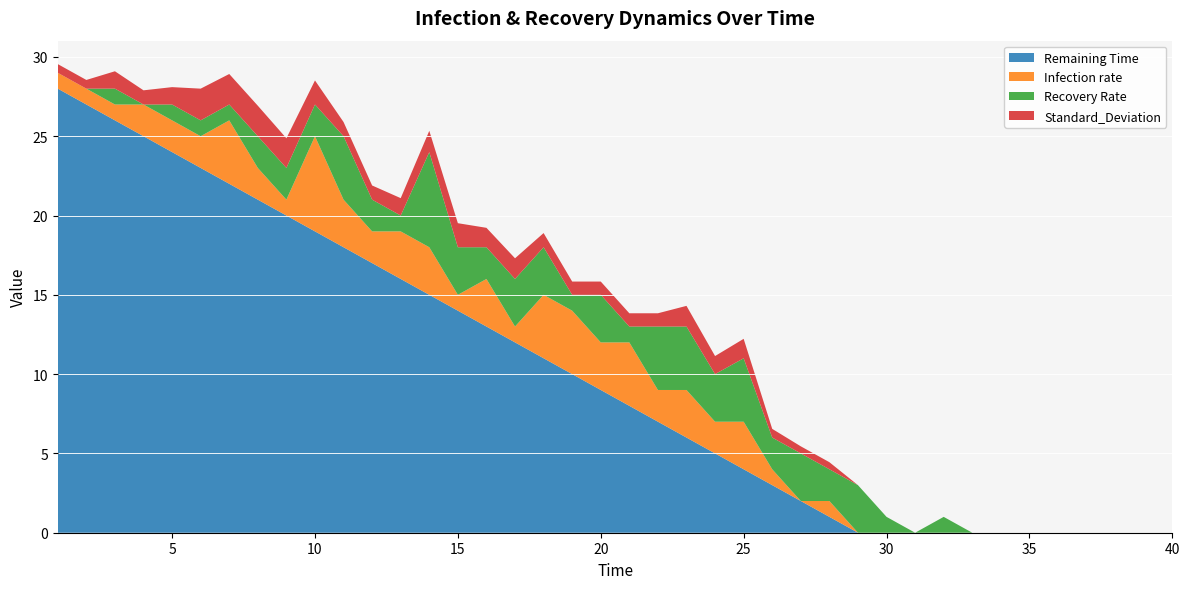

Reading left to right, transcribe all the data shown in this chart.

Remaining Time: 28.0	27.0	26.0	25.0	24.0	23.0	22.0	21.0	20.0	19.0	18.0	17.0	16.0	15.0	14.0	13.0	12.0	11.0	10.0	9.0	8.0	7.0	6.0	5.0	4.0	3.0	2.0	1.0	0.0	0.0	0.0	0.0	0.0	0.0	0.0	0.0	0.0	0.0	0.0	0.0
Infection rate: 1.0	1.0	1.0	2.0	2.0	2.0	4.0	2.0	1.0	6.0	3.0	2.0	3.0	3.0	1.0	3.0	1.0	4.0	4.0	3.0	4.0	2.0	3.0	2.0	3.0	1.0	0.0	1.0	0.0	0.0	0.0	0.0	0.0	0.0	0.0	0.0	0.0	0.0	0.0	0.0
Recovery Rate: 0.0	0.0	1.0	0.0	1.0	1.0	1.0	2.0	2.0	2.0	4.0	2.0	1.0	6.0	3.0	2.0	3.0	3.0	1.0	3.0	1.0	4.0	4.0	3.0	4.0	2.0	3.0	2.0	3.0	1.0	0.0	1.0	0.0	0.0	0.0	0.0	0.0	0.0	0.0	0.0
Standard_Deviation: 0.5	0.5	1.1	0.9	1.1	2.0	1.9	1.9	1.9	1.5	0.9	0.9	1.1	1.3	1.5	1.2	1.3	0.9	0.8	0.8	0.8	0.8	1.3	1.1	1.2	0.5	0.4	0.4	0.0	0.0	0.0	0.0	0.0	0.0	0.0	0.0	0.0	0.0	0.0	0.0